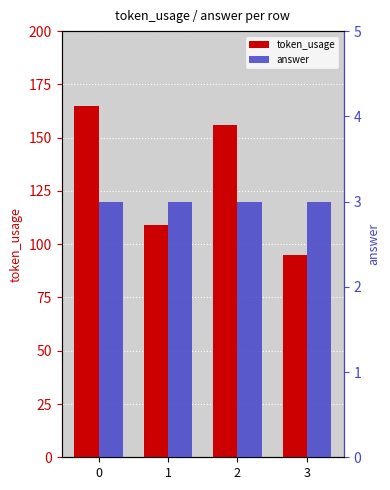

Which has a higher value, 1 or 3?

1